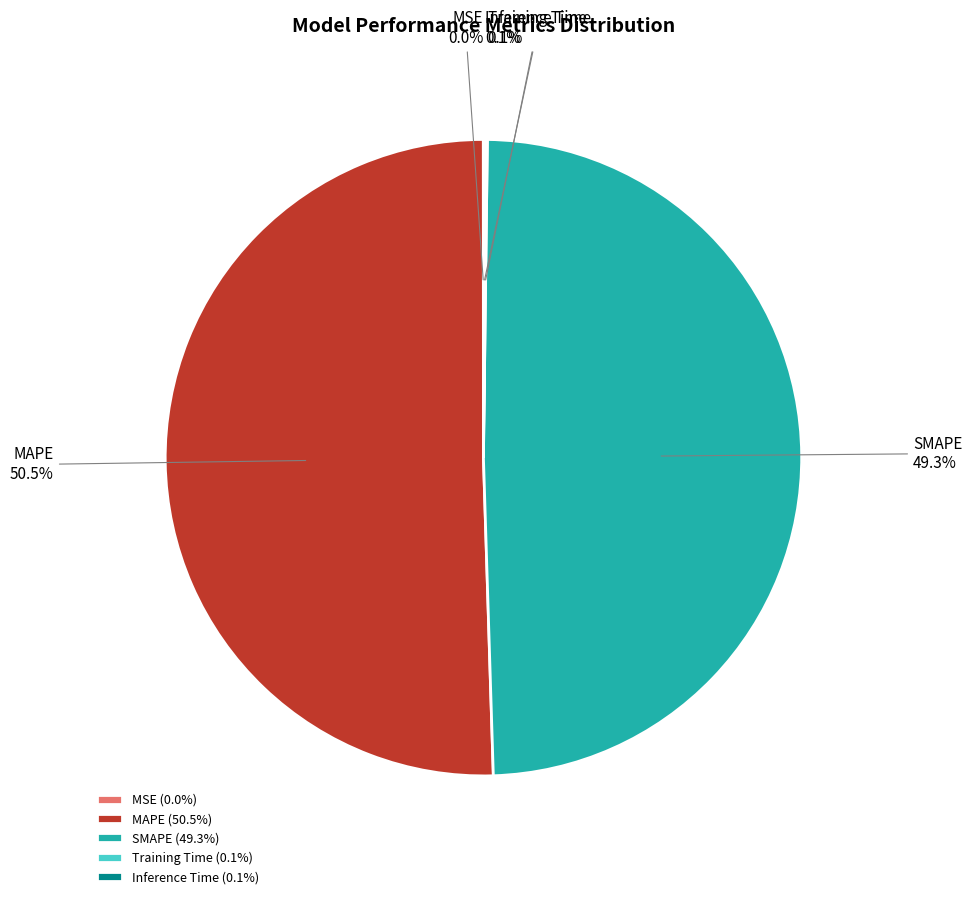

Does any single category account for the majority?

Yes